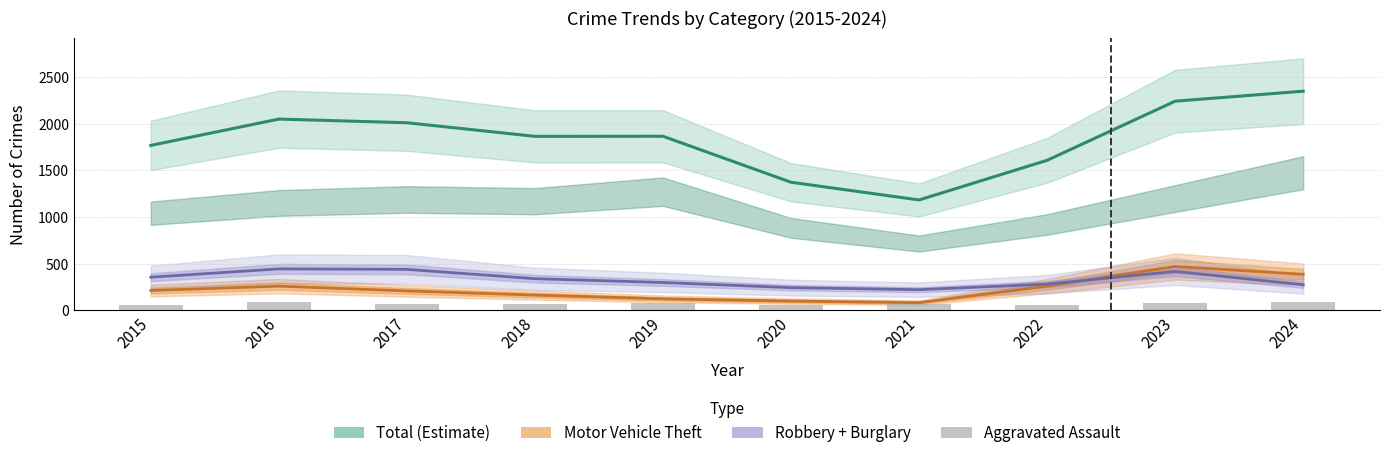

Rank the categories by Robbery + Burglary value from lowest to highest.

2021, 2020, 2024, 2022, 2019, 2018, 2015, 2023, 2017, 2016